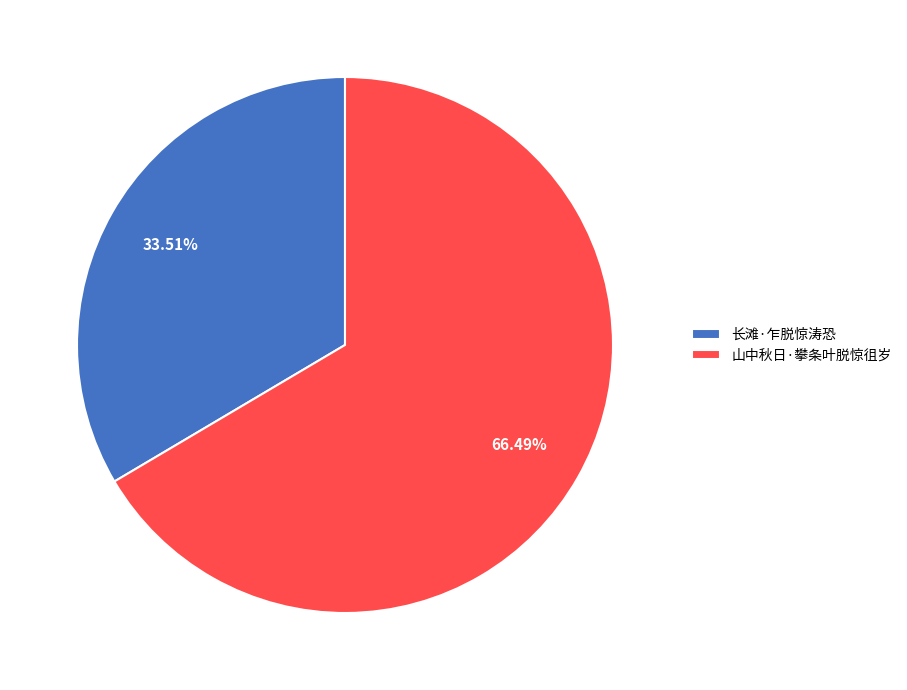

Which category has the smallest portion of the pie?

长滩·乍脱惊涛恐